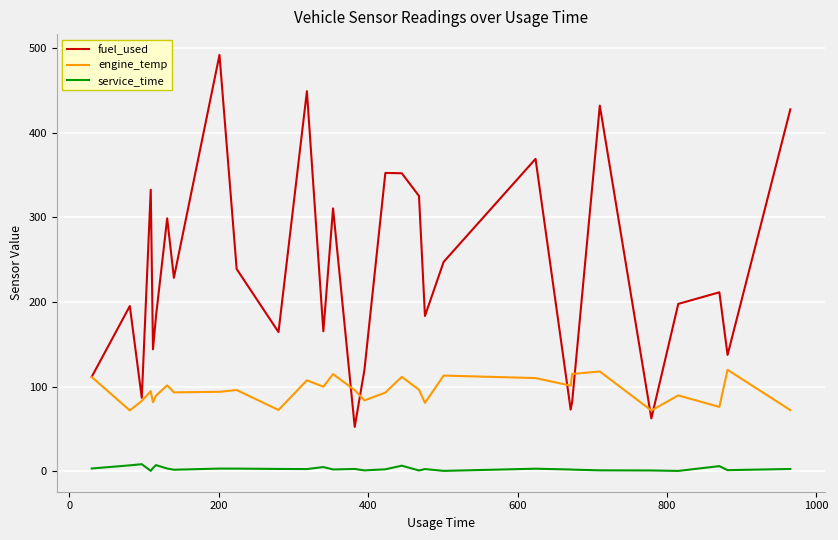

True or false: service_time has more than 2 interior local peaks.

True